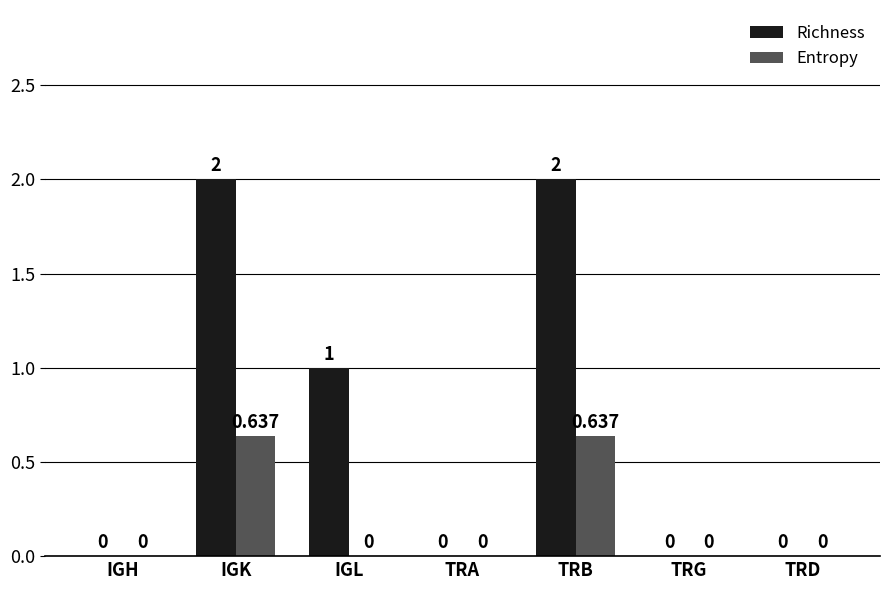

Between TRA and TRB, which series saw the biggest shift?

Richness